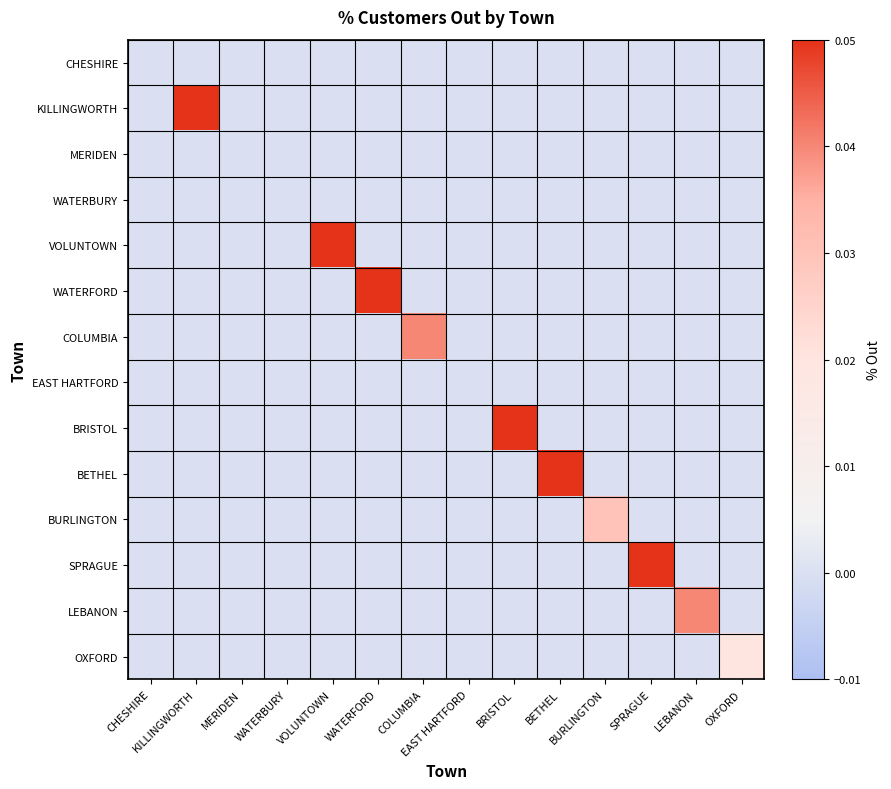

Rank the series by their maximum value, from highest to lowest.

KILLINGWORTH, WATERFORD, VOLUNTOWN, BRISTOL, SPRAGUE, BETHEL, COLUMBIA, LEBANON, BURLINGTON, OXFORD, CHESHIRE, MERIDEN, WATERBURY, EAST HARTFORD